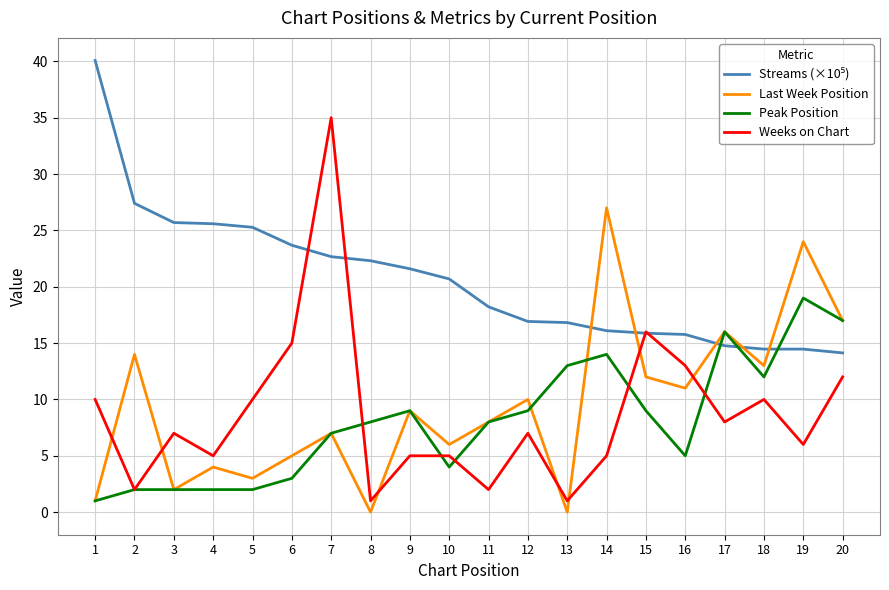

Which series has the largest range (max minus min)?

Weeks on Chart